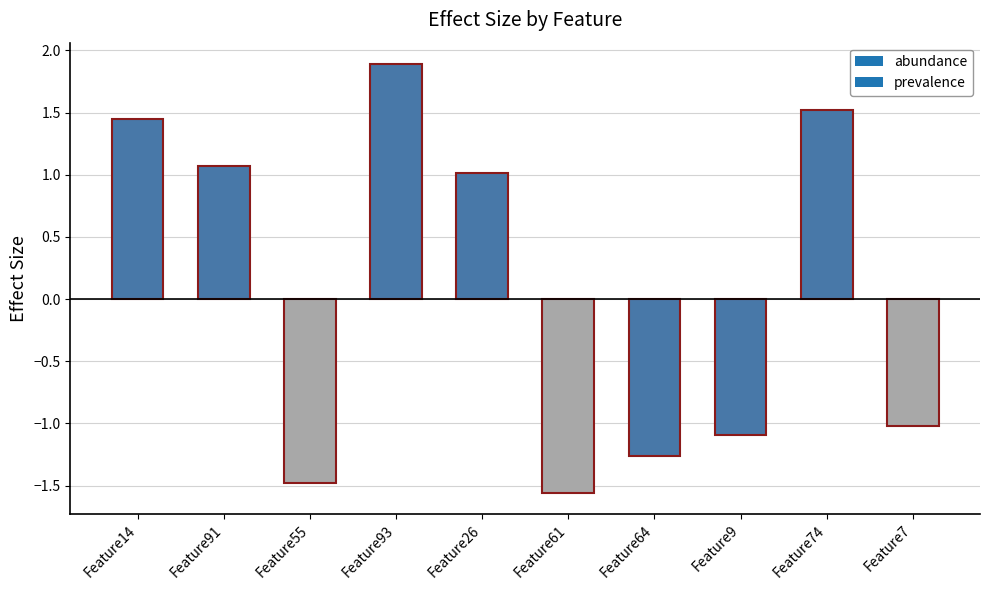

The value at Feature9 is -1.1. True or false?

True